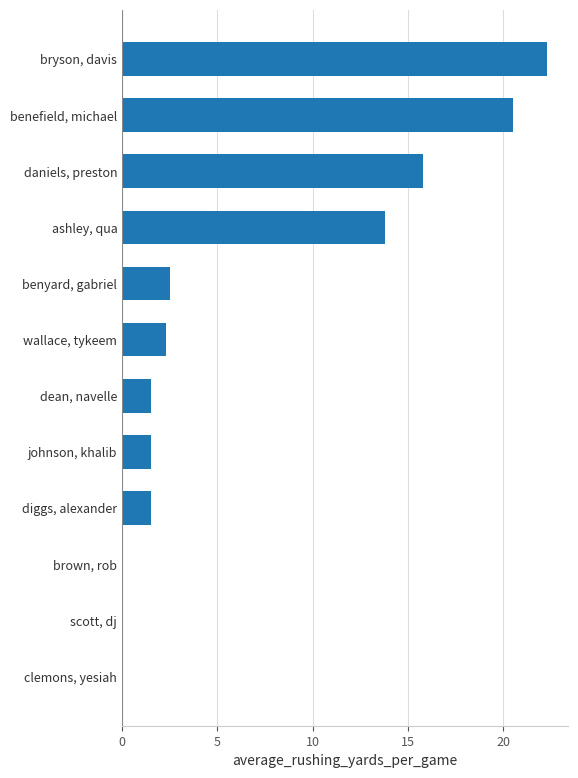

What is the greatest value displayed?

22.3